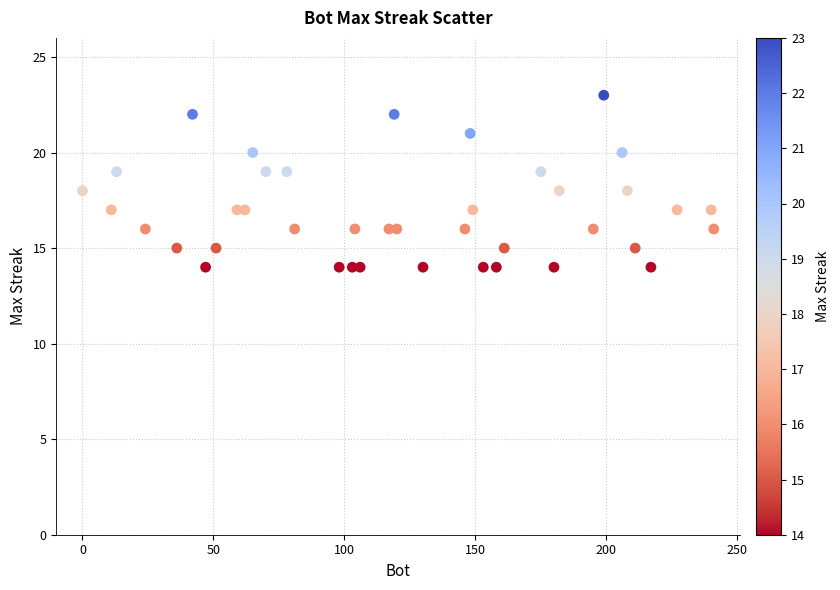

What is the range of X values (max minus min)?

241